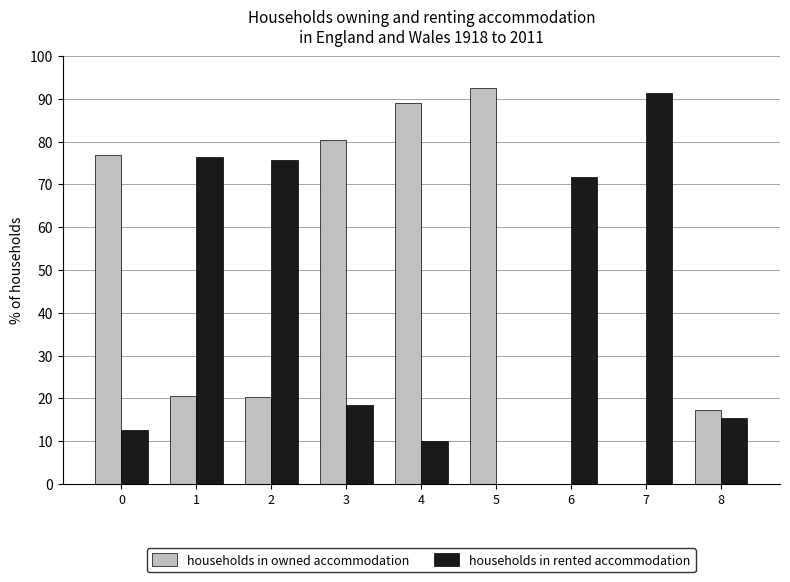

What is the maximum value shown in the chart?

92.4